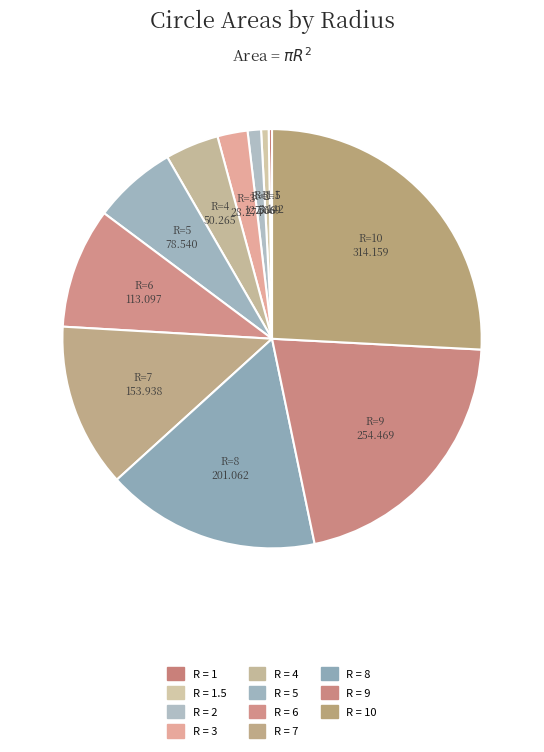

Which category has the smallest portion of the pie?

1